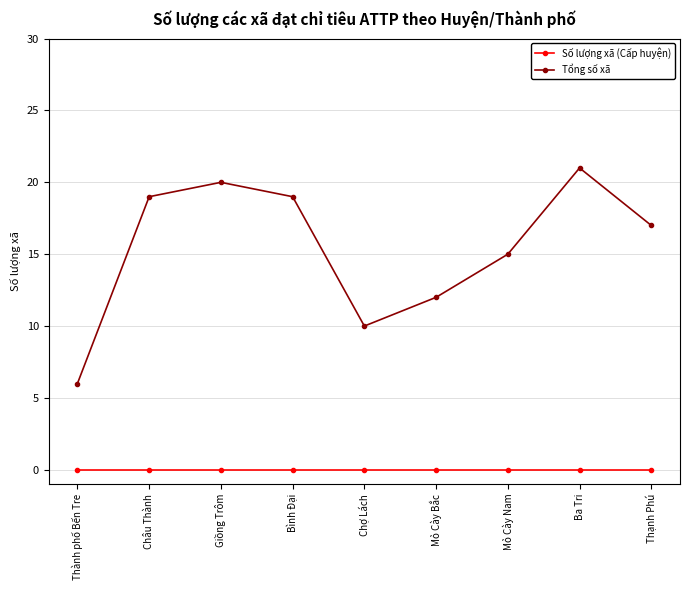

Reading right to left, what are all the values shown in this chart?

Số lượng xã (Cấp huyện): Thạnh Phú=0	Ba Tri=0	Mỏ Cày Nam=0	Mỏ Cày Bắc=0	Chợ Lách=0	Bình Đại=0	Giồng Trôm=0	Châu Thành=0	Thành phố Bến Tre=0
Tổng số xã: Thạnh Phú=17	Ba Tri=21	Mỏ Cày Nam=15	Mỏ Cày Bắc=12	Chợ Lách=10	Bình Đại=19	Giồng Trôm=20	Châu Thành=19	Thành phố Bến Tre=6